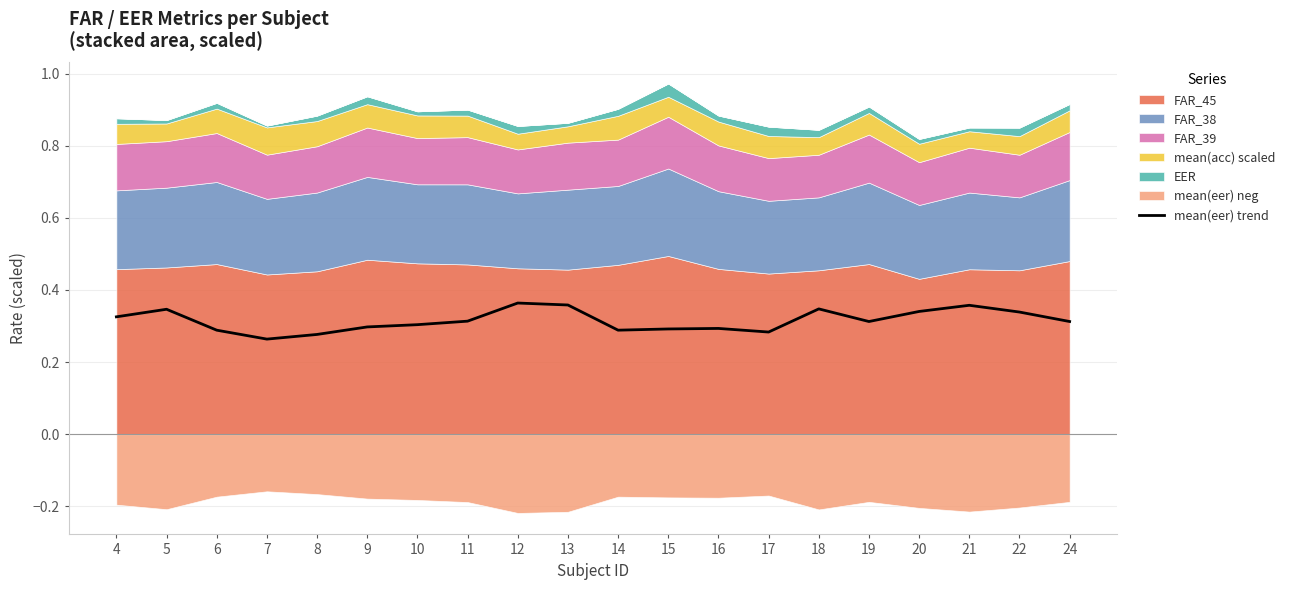

What is the value of the 11th point from the left?

0.3